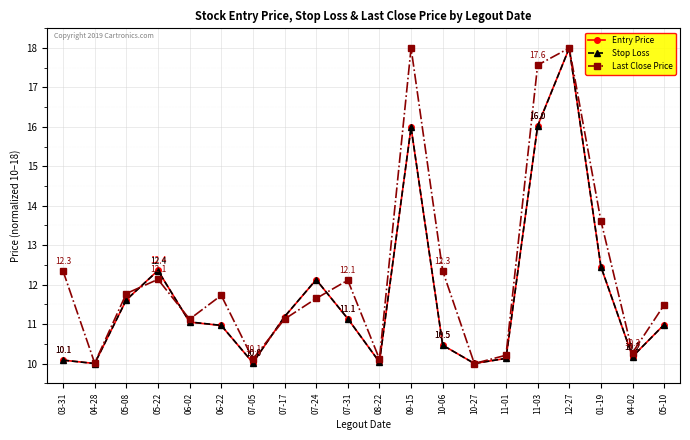

At which category is the sum across all series the highest?

12-27